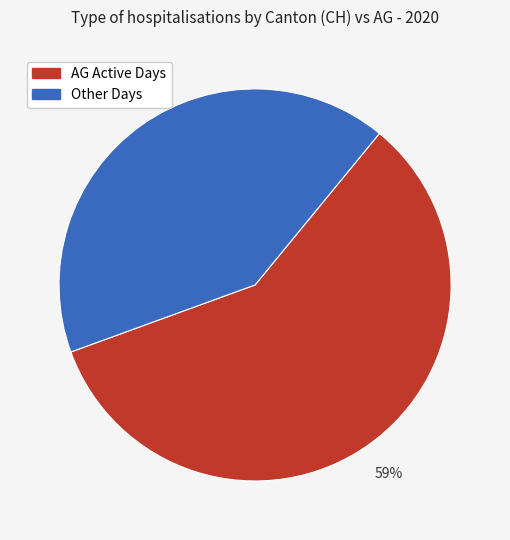

To the nearest percent, what is the average slice percentage?

50%